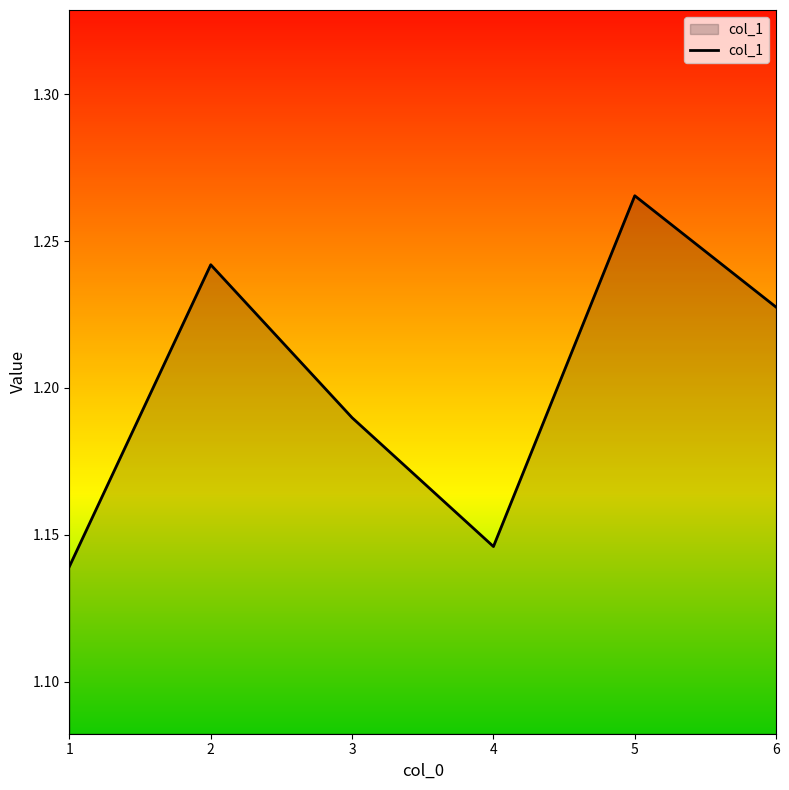

Rank the categories by value from lowest to highest.

1, 4, 3, 6, 2, 5